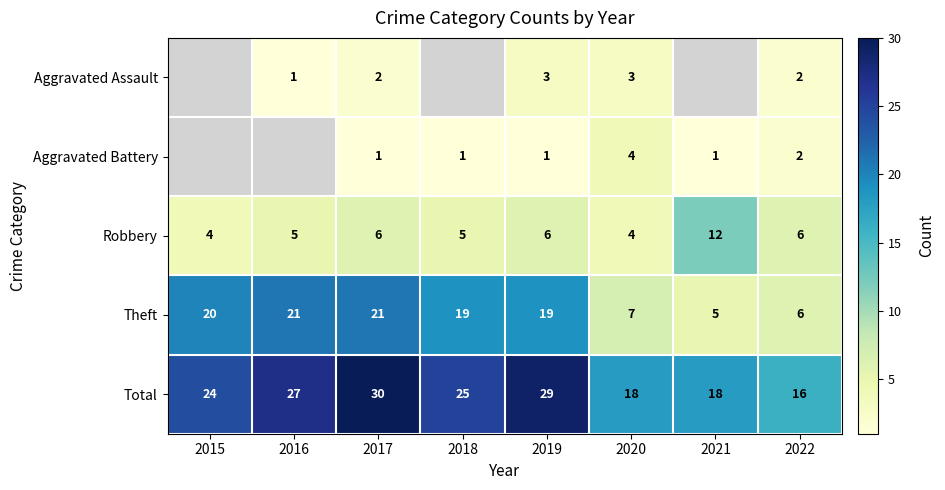

What is the difference between the maximum and minimum values in the Theft series?

16